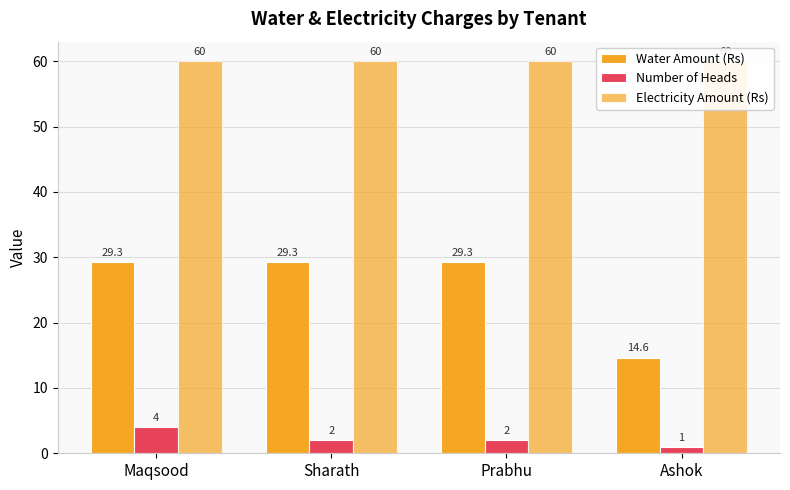

How many bars are there in total?

12